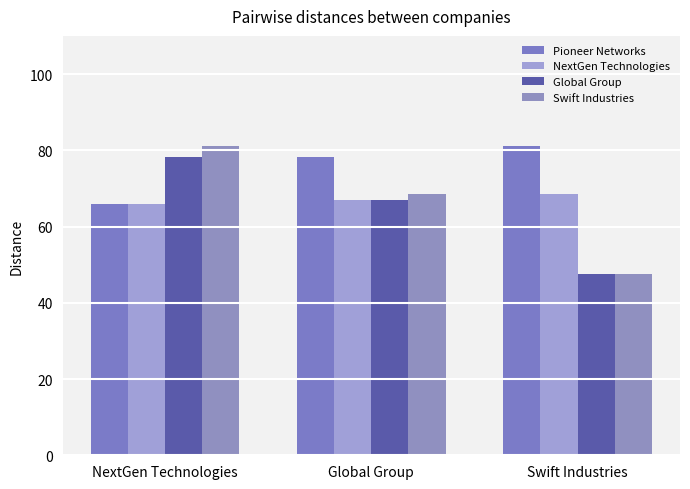

How many categories are shown in the chart?

3